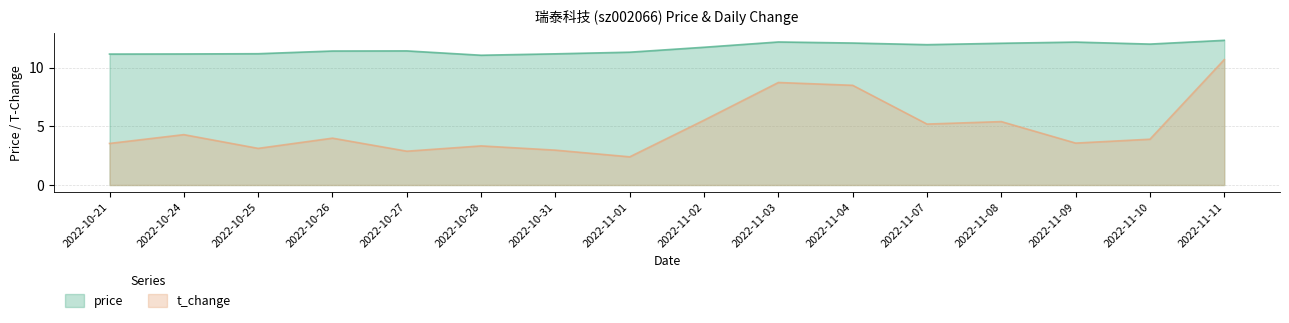

True or false: price and t_change cross at least once.

False